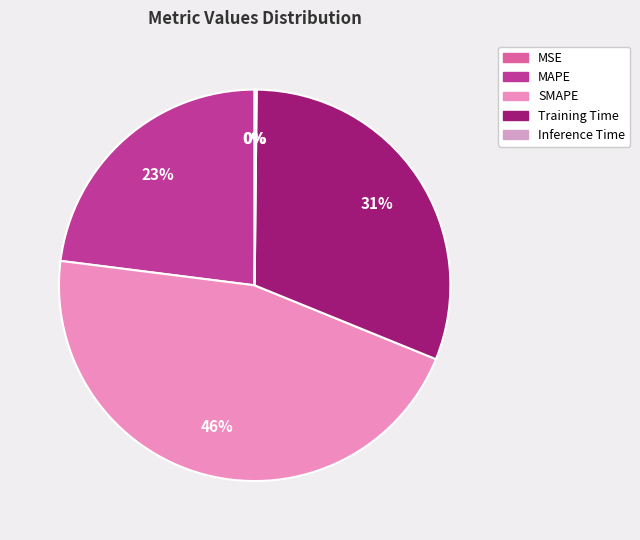

Count the number of slices in the pie.

5